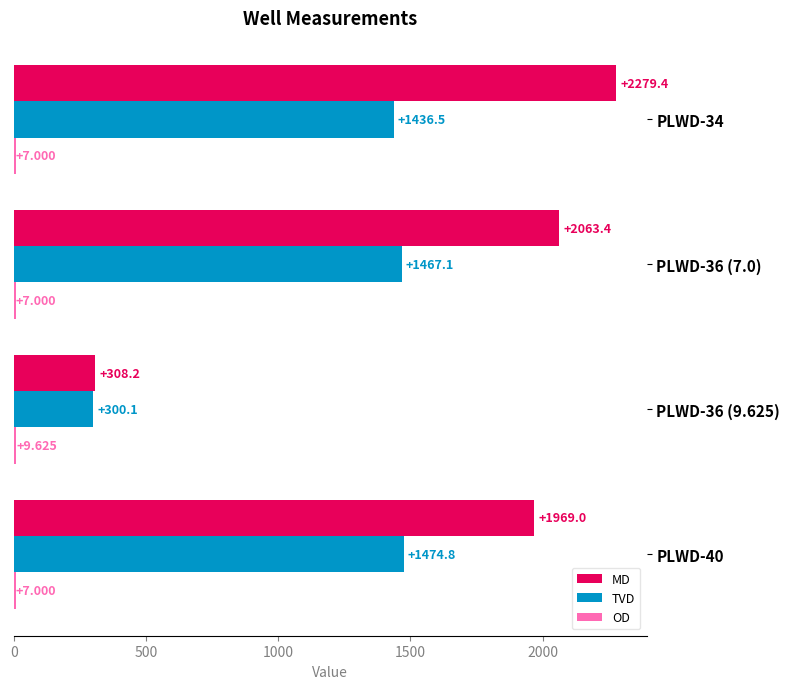

How many data points in TVD are above 1467?

2